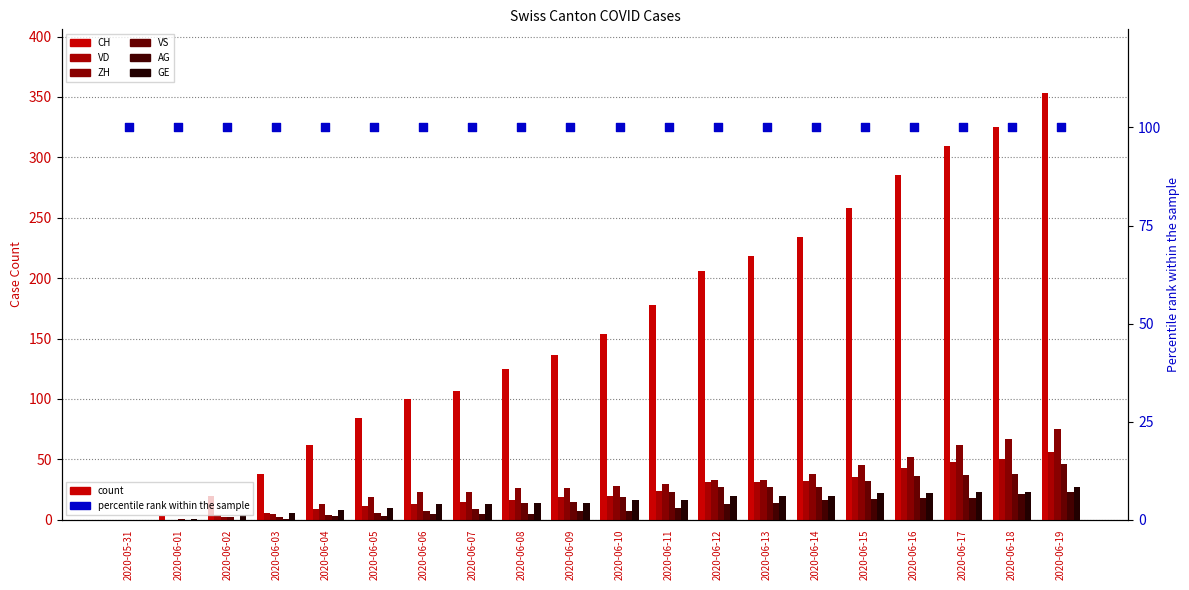

Which series reaches the minimum Y coordinate?

CH